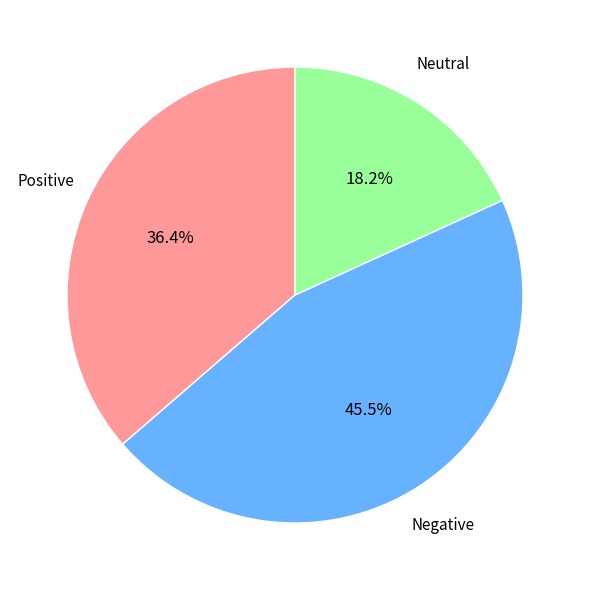

Is there a majority slice in this chart?

No